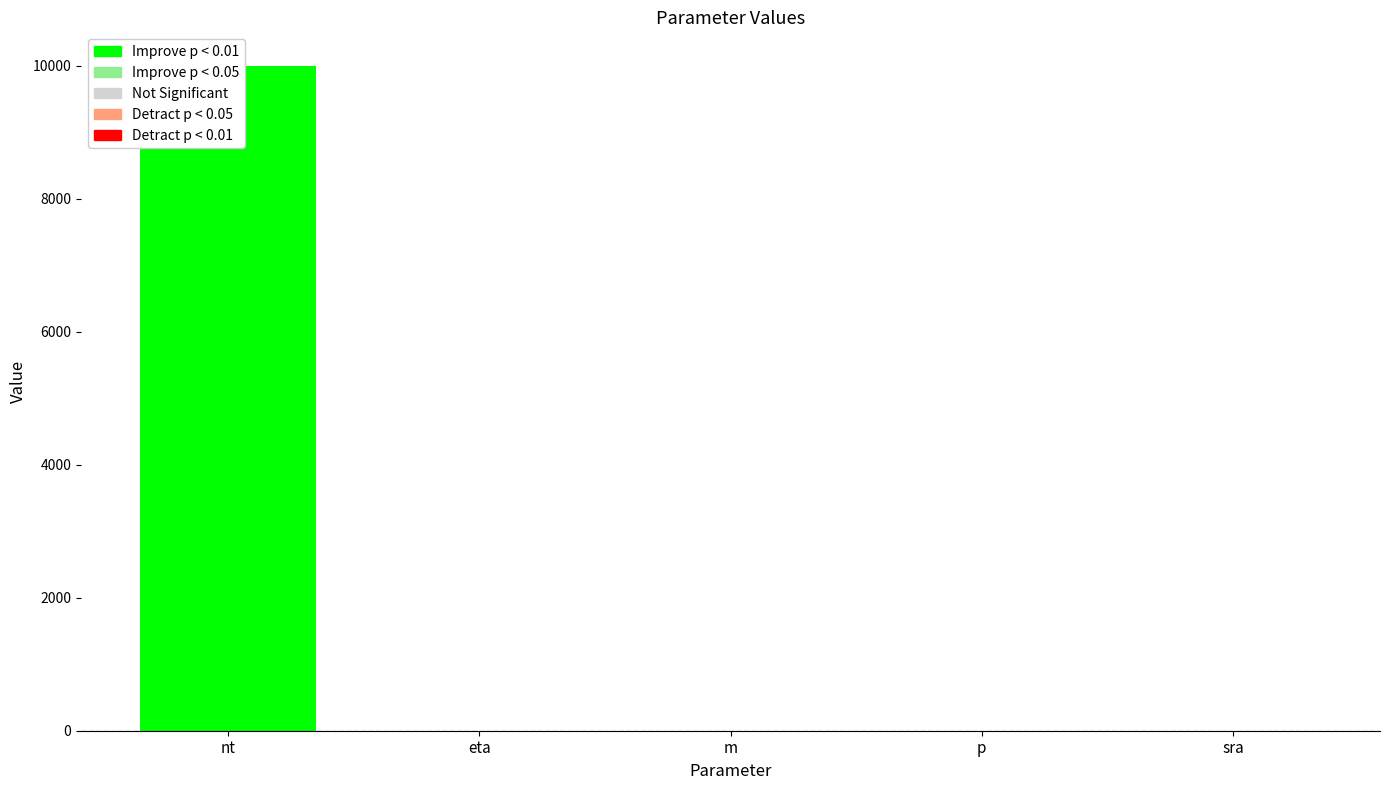

Is it true that the value at eta is 0.0?

True